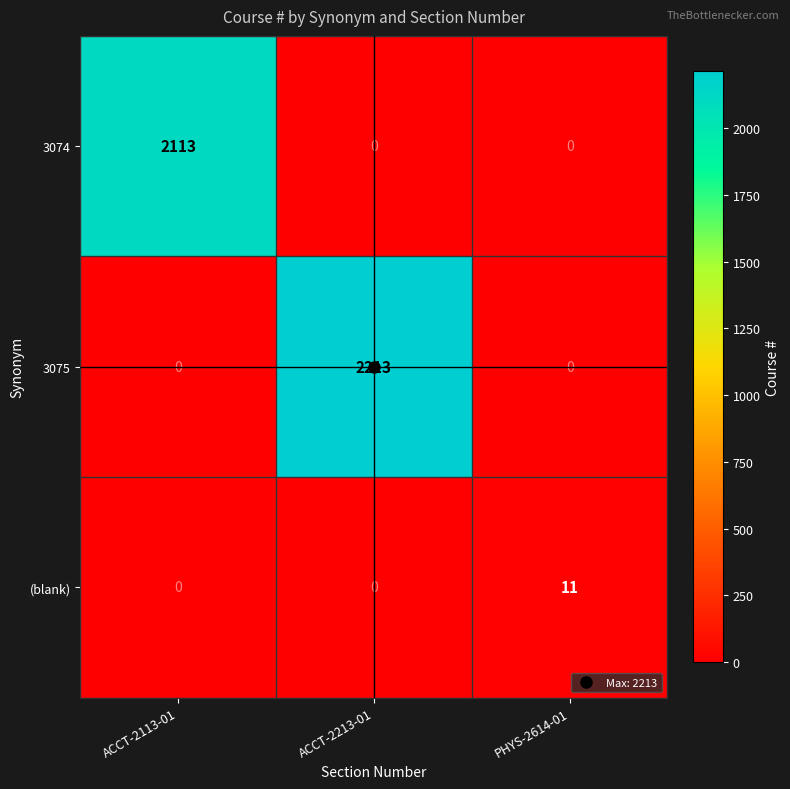

What is the maximum value shown in the chart?

2213